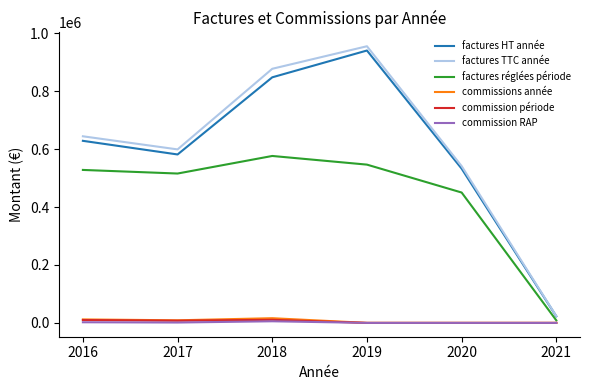

Rank the categories by factures TTC année value from lowest to highest.

2021, 2020, 2017, 2016, 2018, 2019